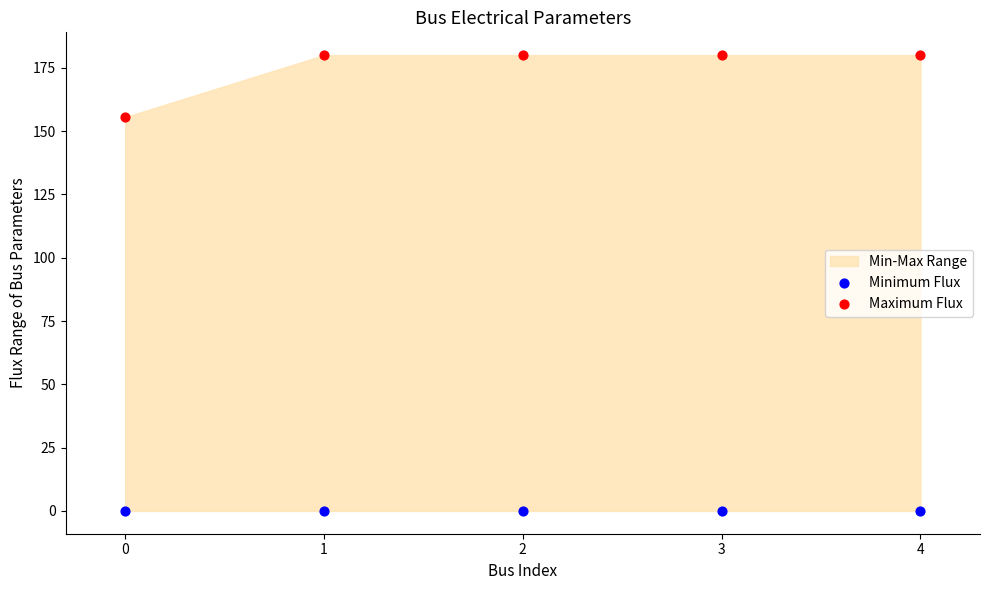

Which series contains the lowest Y value?

Minimum Flux